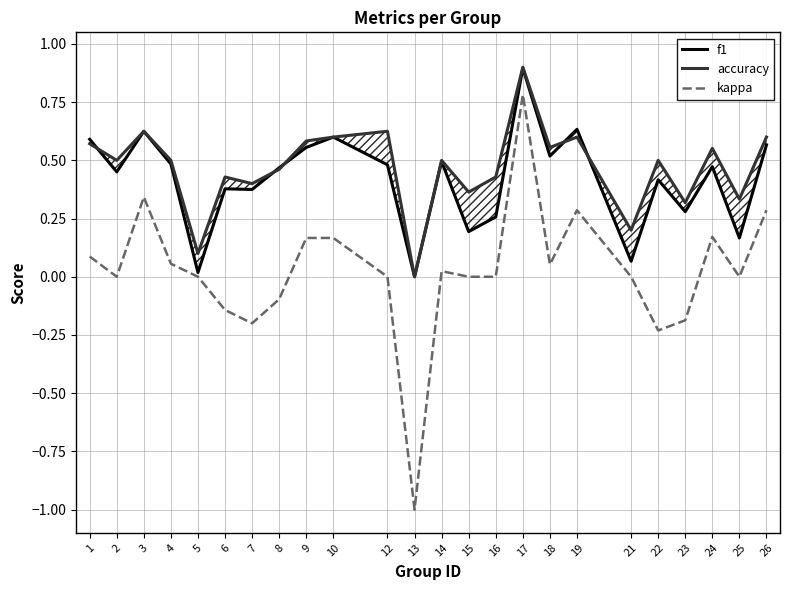

True or false: accuracy has more than 2 points higher than both neighbors.

True